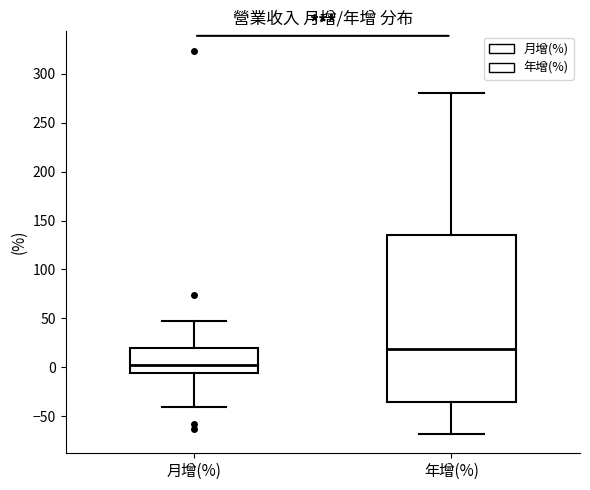

Reading left to right, read every box against the y-axis: the position of its median line, the range the box covers, and the ends of its whiskers. The values are not printed on the chart, so give them approximately, as read against the axis.

月增(%): median 5, box -5 to 20, whiskers -40 to 45
年增(%): median 20, box -35 to 135, whiskers -70 to 280